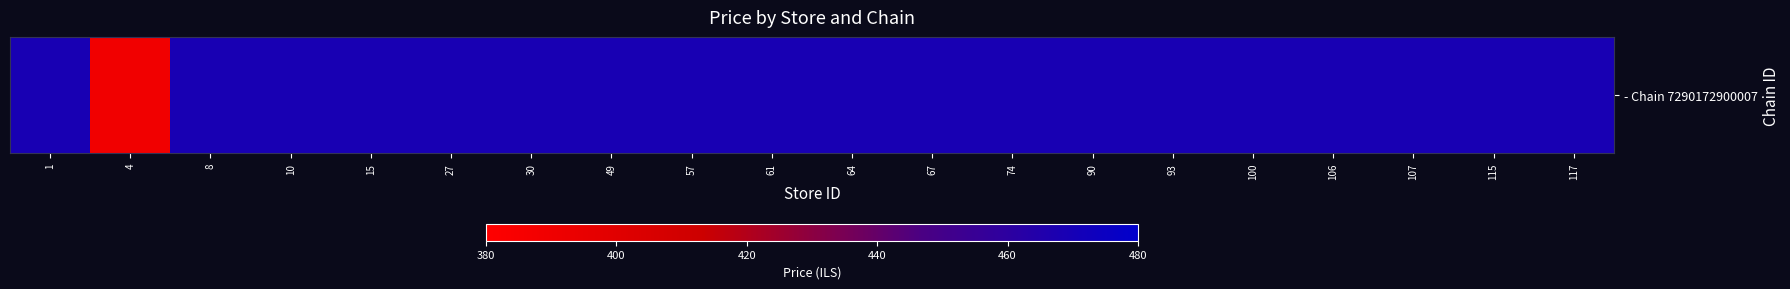

Rank the categories by value from highest to lowest.

1, 8, 10, 15, 27, 30, 49, 57, 61, 64, 67, 74, 90, 93, 100, 106, 107, 115, 117, 4